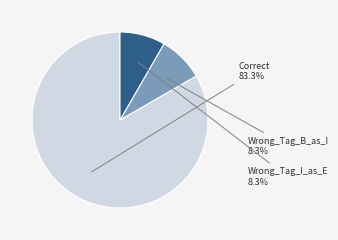

Which category accounts for the majority?

Correct